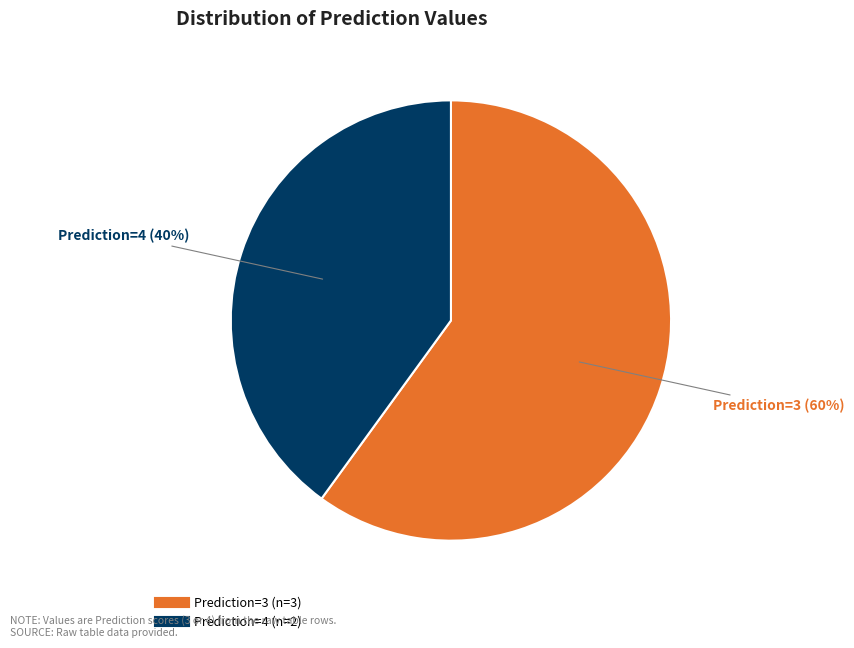

Is there a majority slice in this chart?

Yes